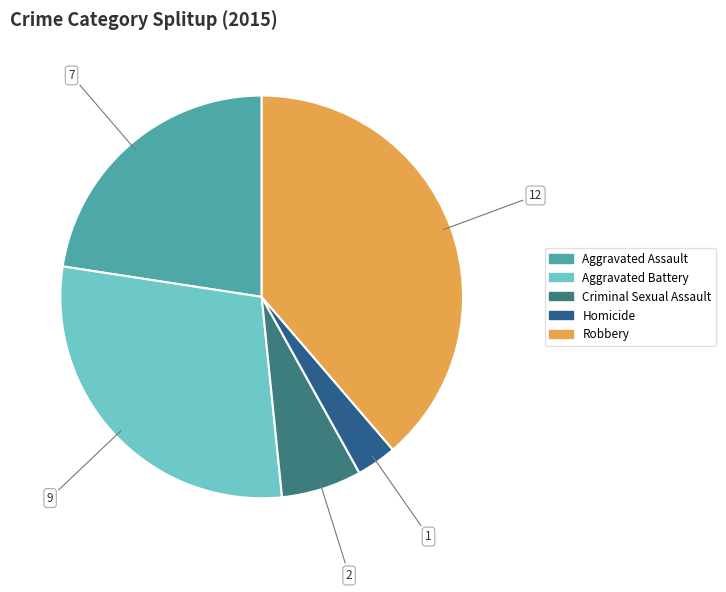

Rank the categories by value from lowest to highest.

Homicide, Criminal Sexual Assault, Aggravated Assault, Aggravated Battery, Robbery